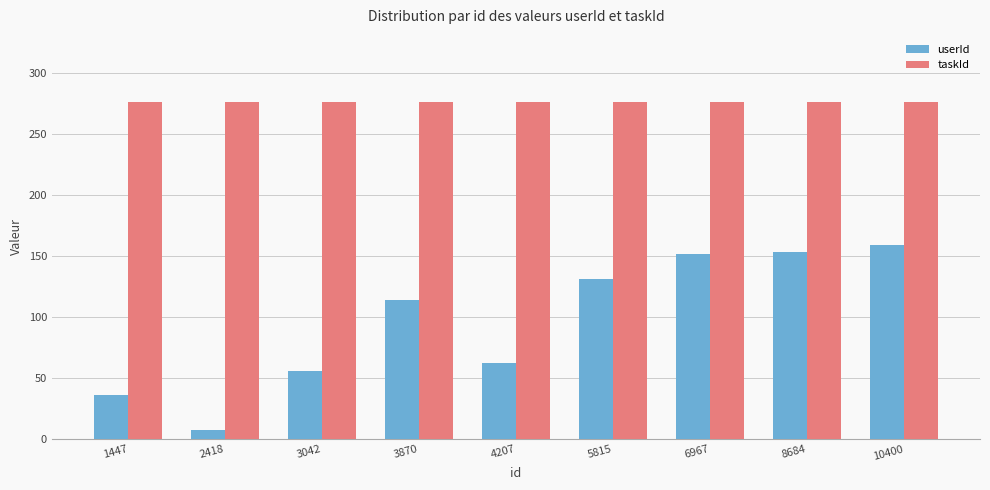

Which series has the widest spread of values?

userId